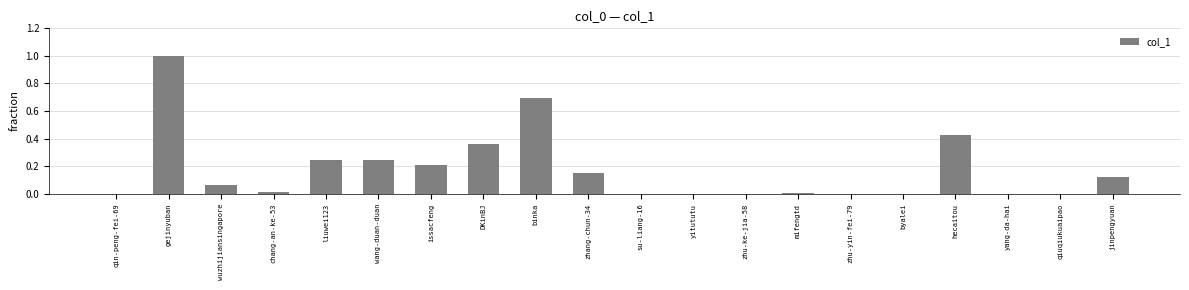

At which category does the chart reach its peak across all series?

gejinyuban